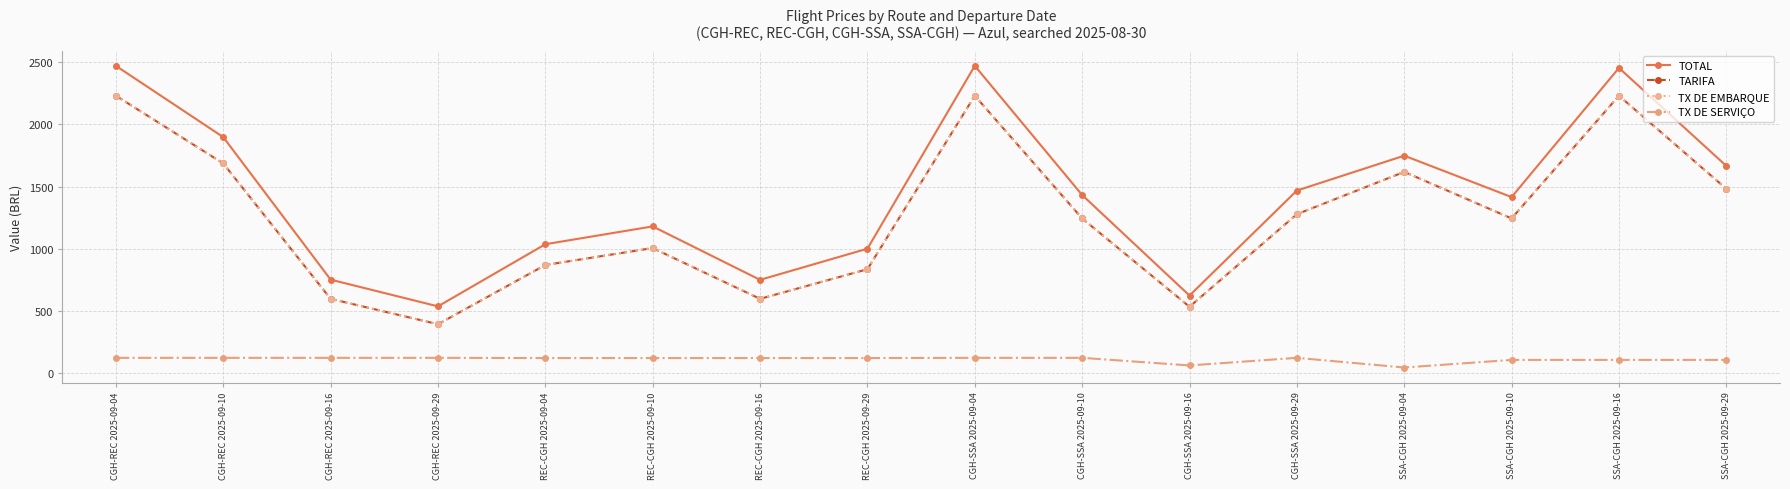

How many lines are shown in the chart?

4